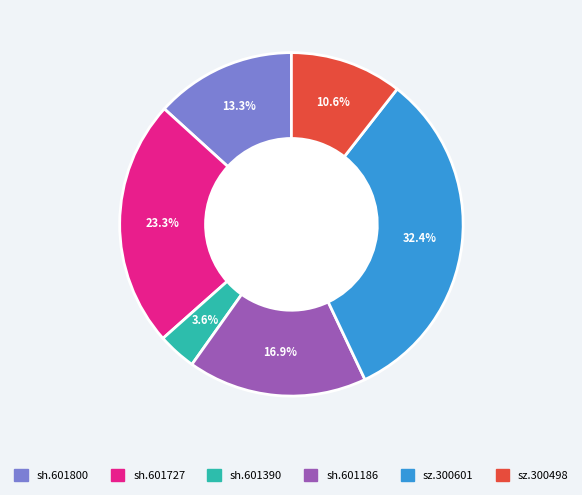

Is there any slice that represents more than half of the pie?

No